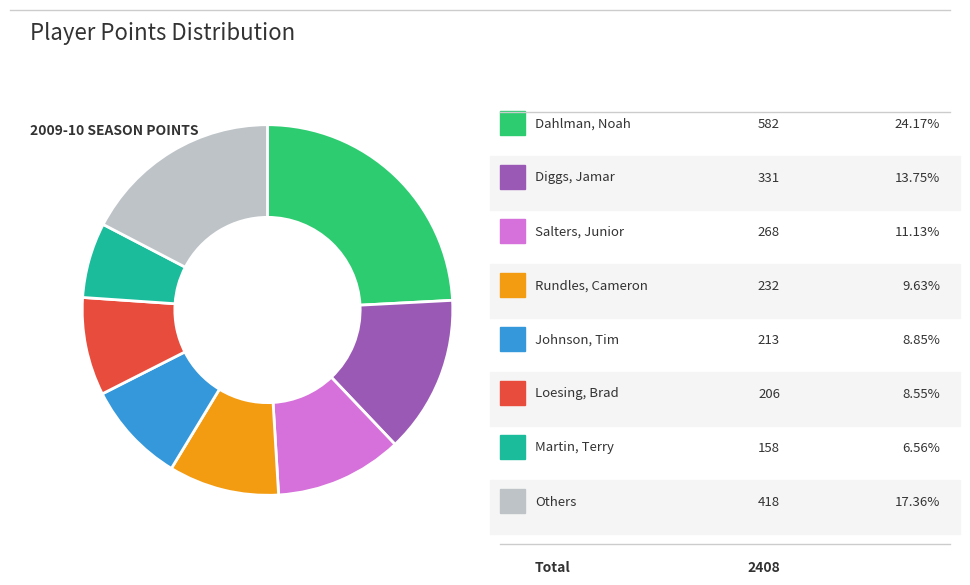

Count the number of slices in the pie.

8